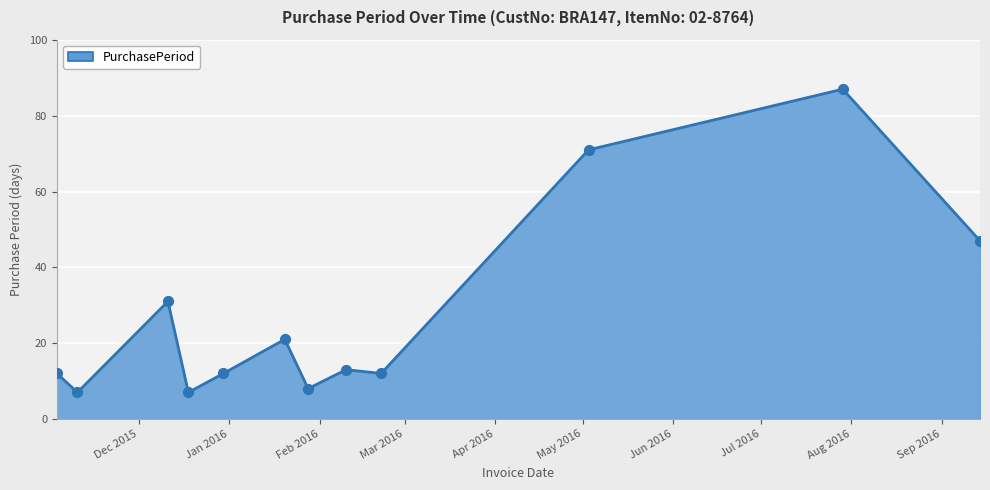

What is the difference between the maximum and minimum values?

80